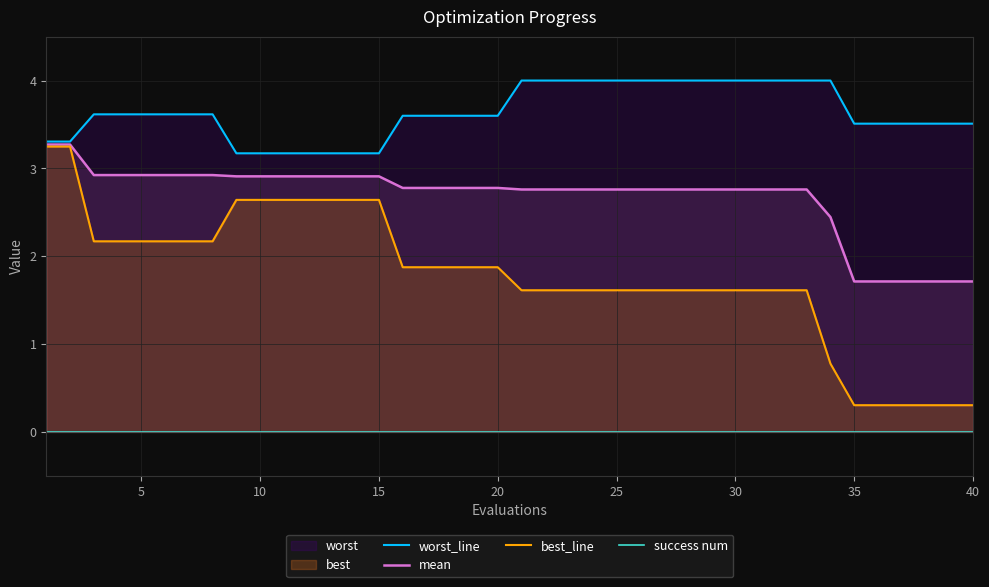

What is the highest value of the mean series?

3.3